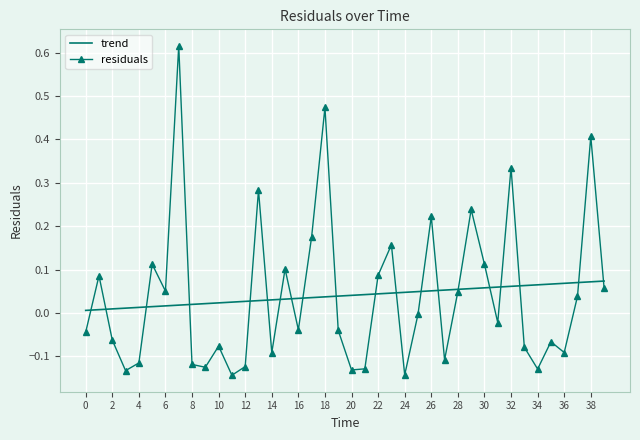

True or false: residuals and trend cross at least once.

True